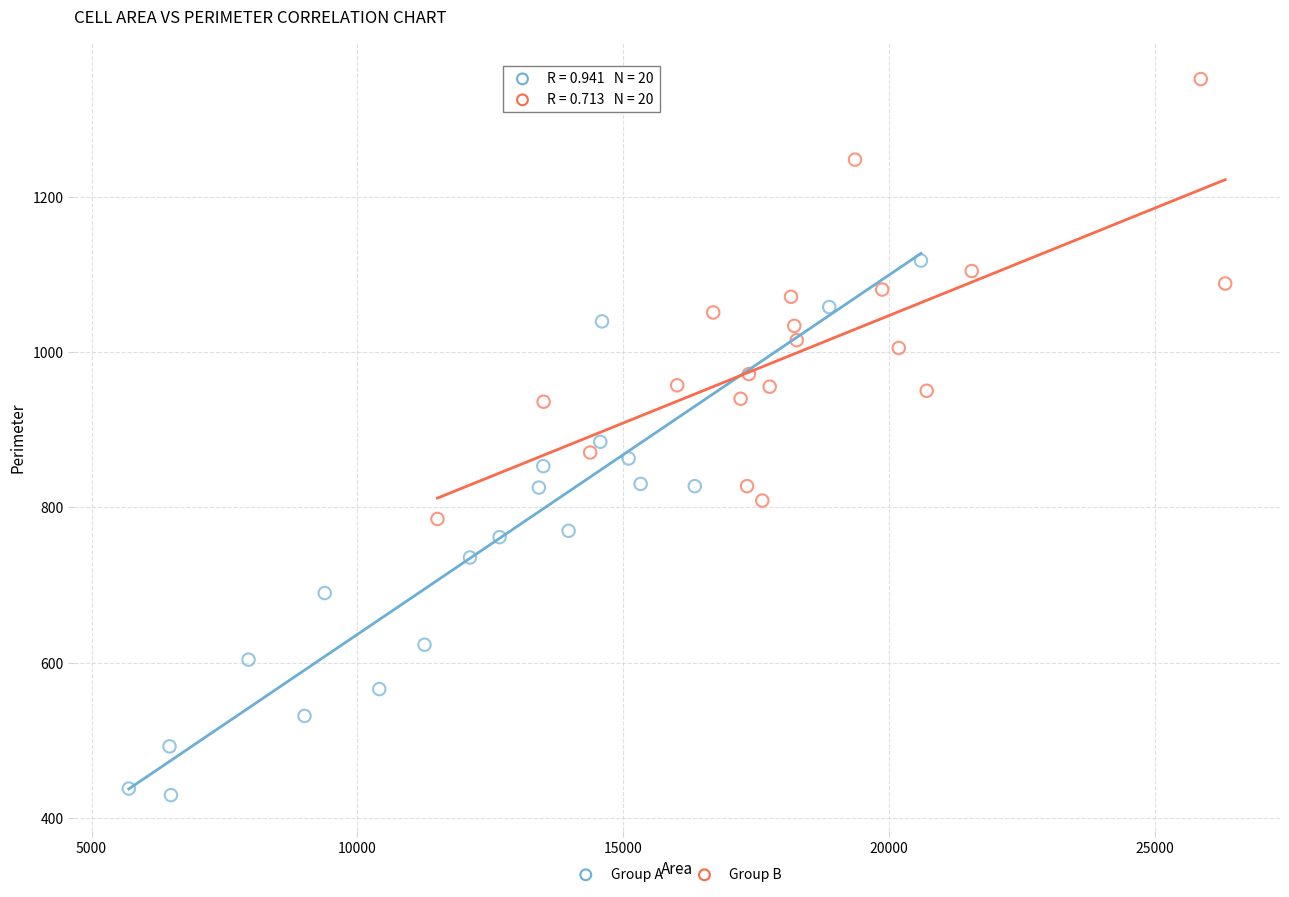

What are all the series names shown in the legend?

Group A, Group B